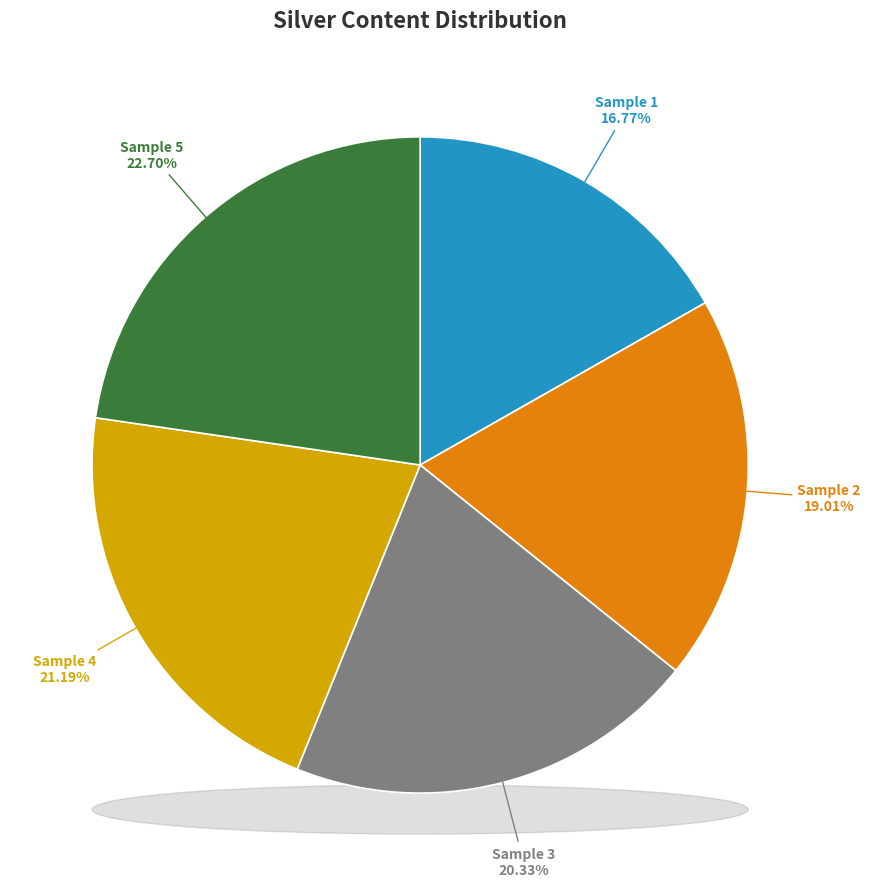

Count the number of slices in the pie.

5